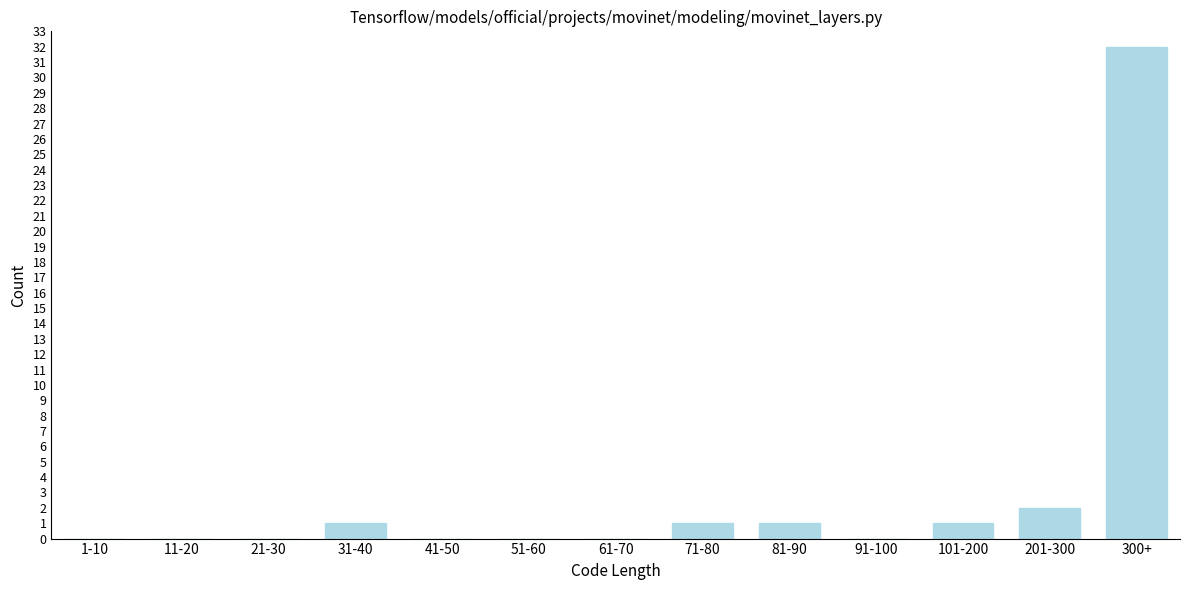

Reading left to right, list all the values displayed in this chart.

1-10=0	11-20=0	21-30=0	31-40=1	41-50=0	51-60=0	61-70=0	71-80=1	81-90=1	91-100=0	101-200=1	201-300=2	300+=32